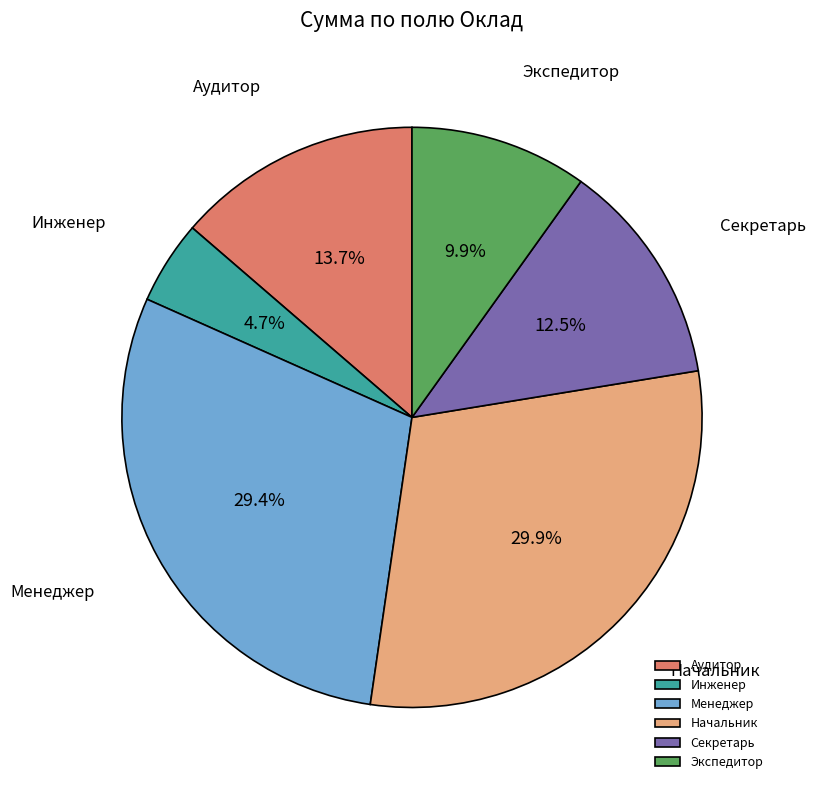

What portion of the pie excludes Менеджер?

70.6%